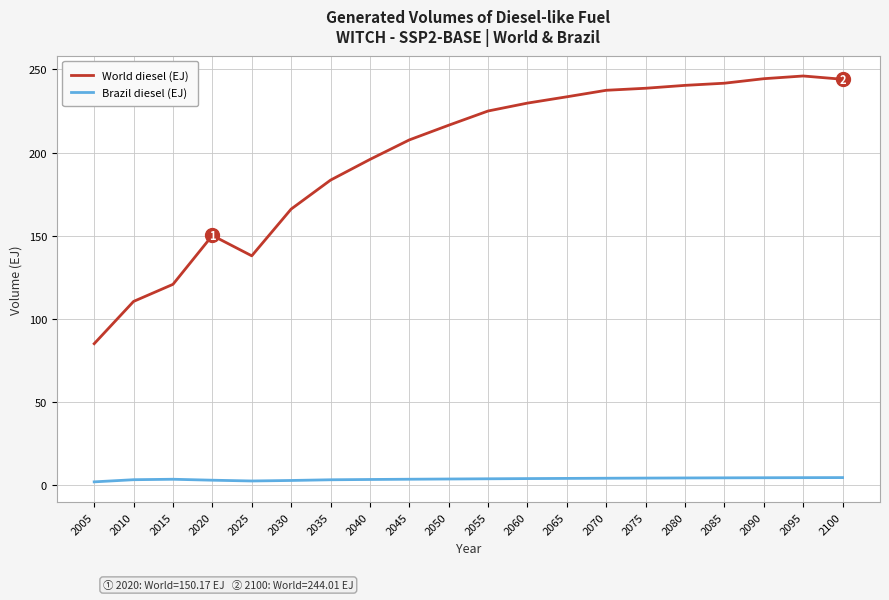

What is the difference between the highest and lowest values at 2040?

192.3